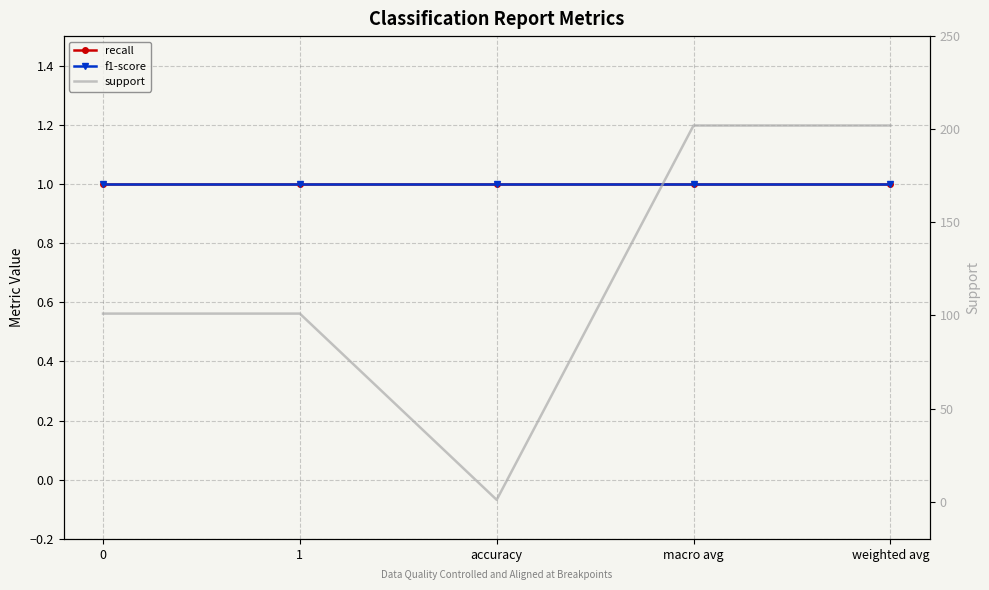

True or false: support and f1-score cross at least once.

False